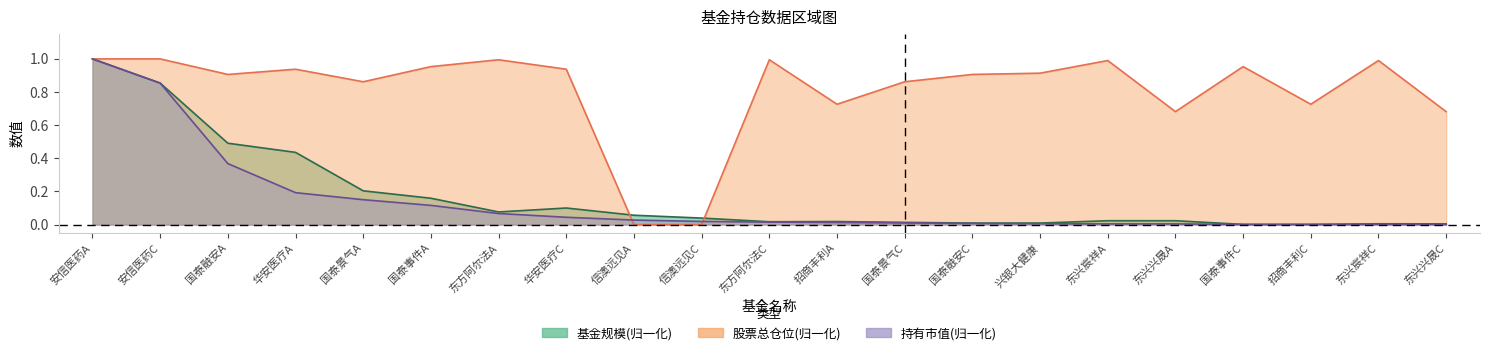

Between which two adjacent categories do 基金规模 and 股票总仓位 first intersect?

华安医疗C and 信澳远见A